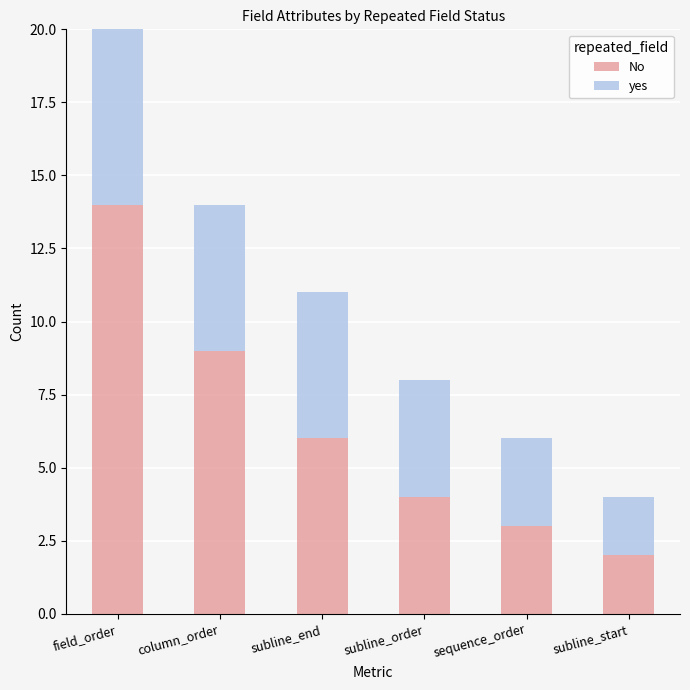

What are all the series names shown in the legend?

No, yes